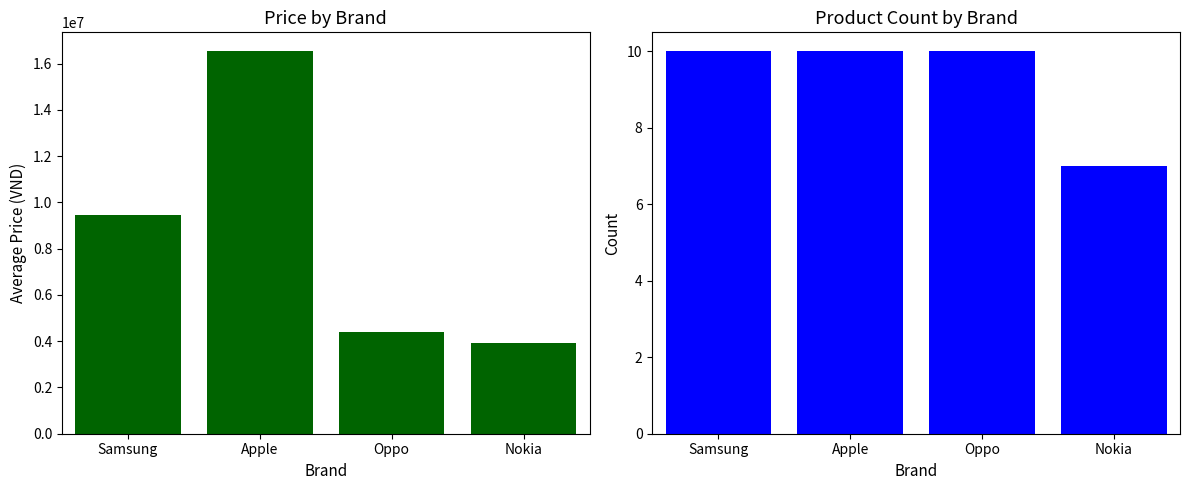

What is the difference between the Avg Price values at Nokia and Apple?

12620557